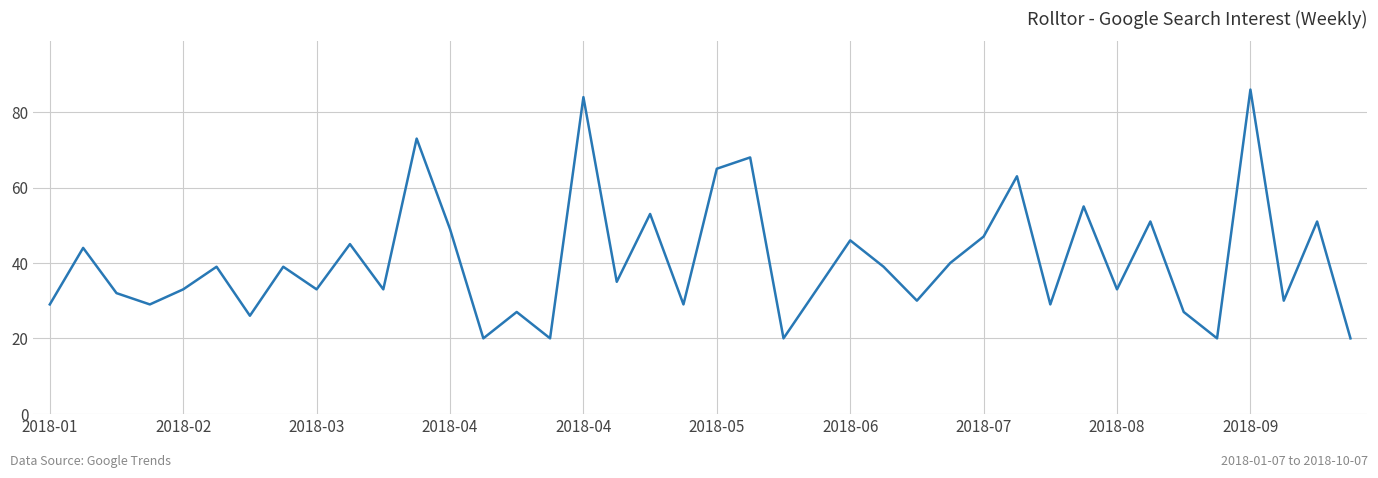

What is the difference between the maximum and minimum values?

66